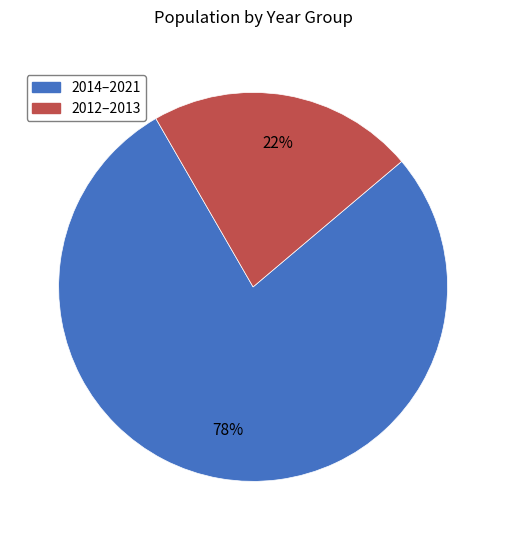

To the nearest percent, what is the average slice percentage?

50%